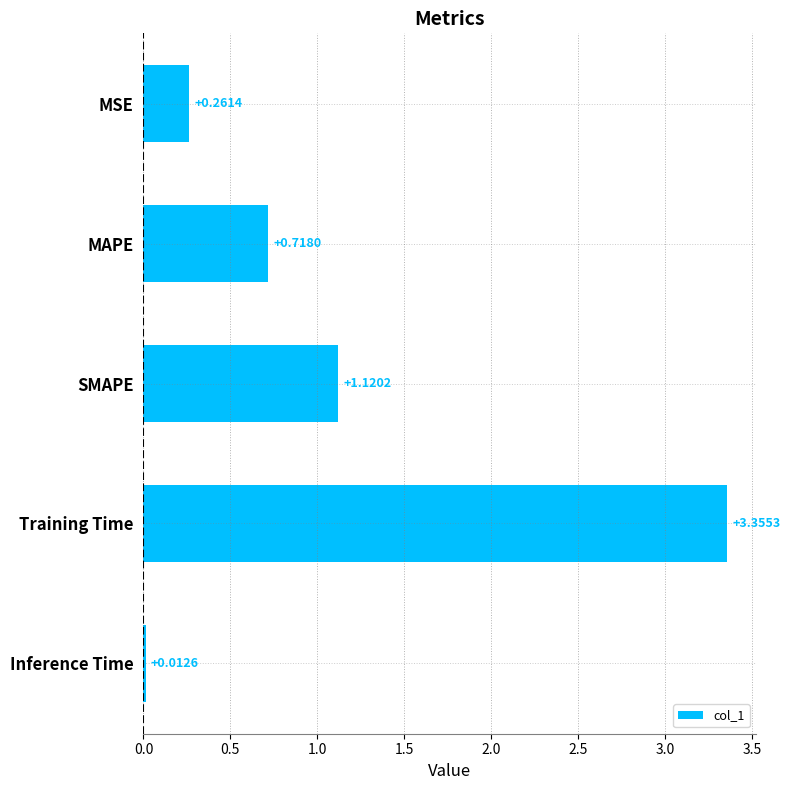

What is the label of the 2nd bar from the top?

MAPE